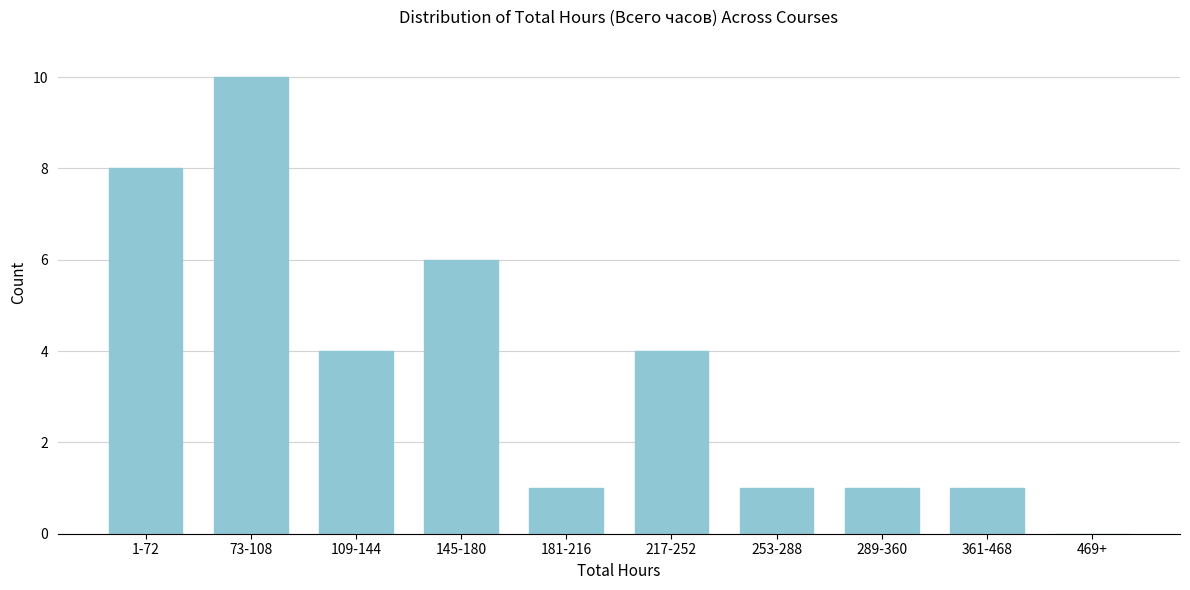

Reading left to right, list all the values displayed in this chart.

1-72=8	73-108=10	109-144=4	145-180=6	181-216=1	217-252=4	253-288=1	289-360=1	361-468=1	469+=0